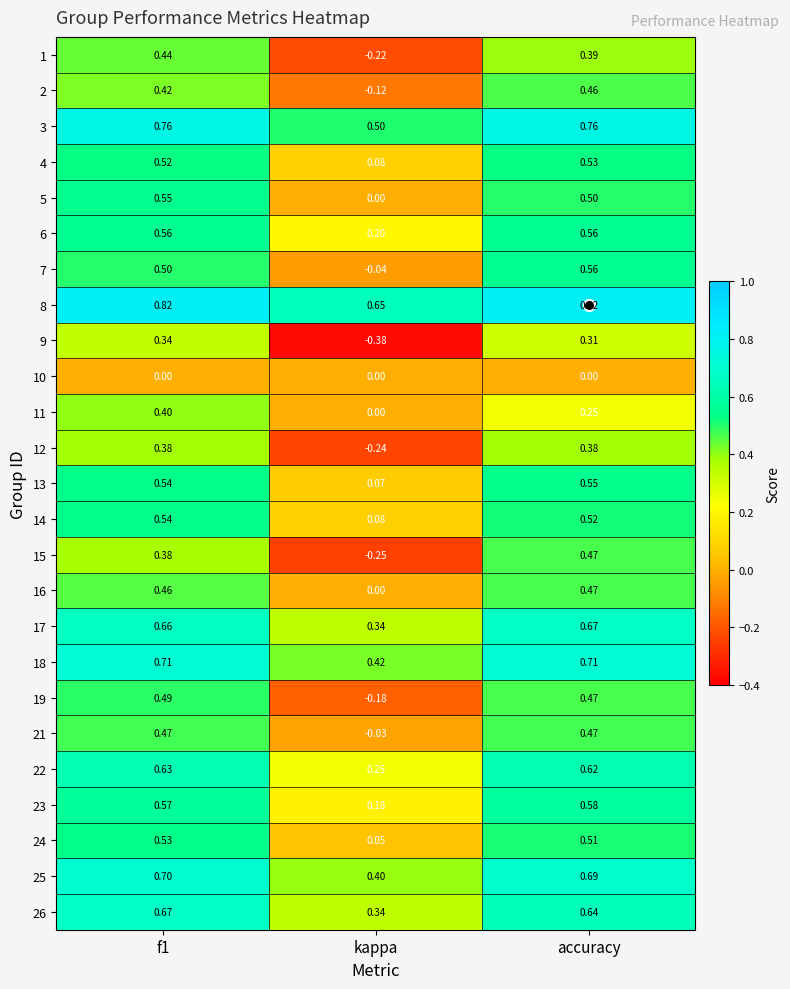

How many series are shown in this chart?

25